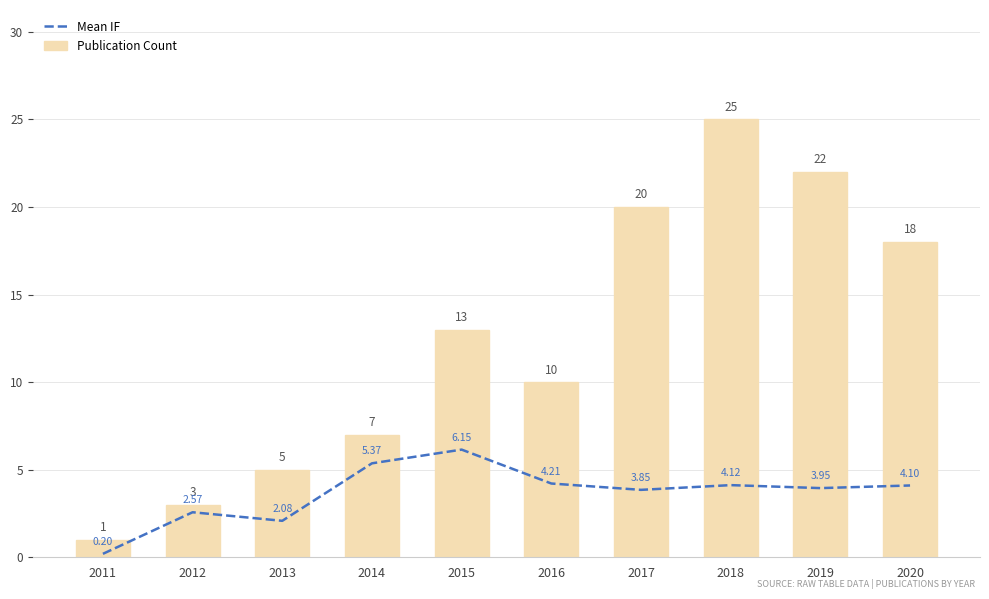

What is the total value across all series at 2011?

1.2